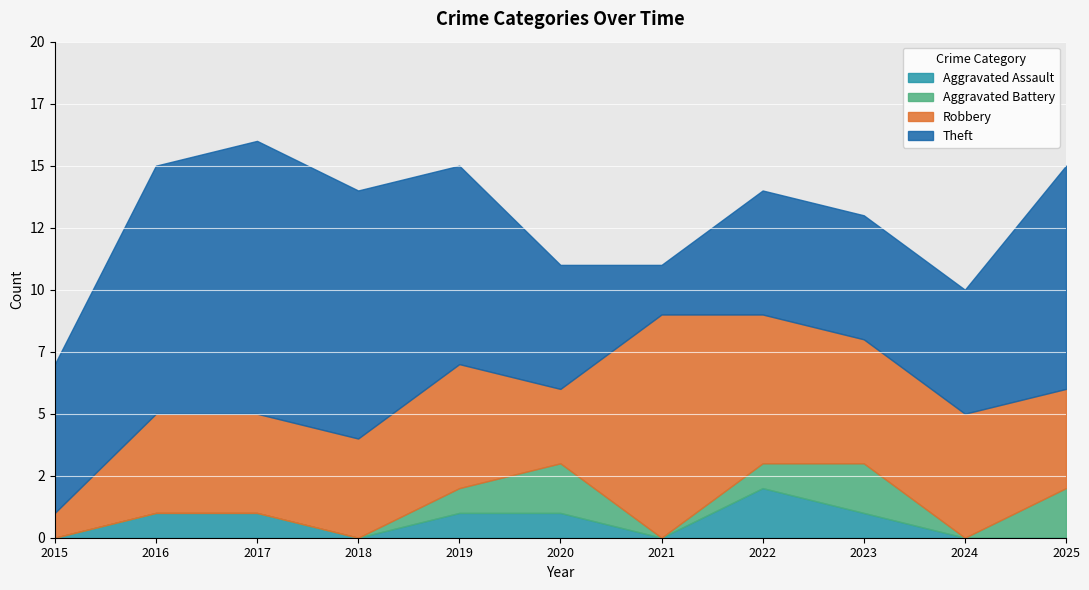

At how many categories does at least one series exceed 5?

8